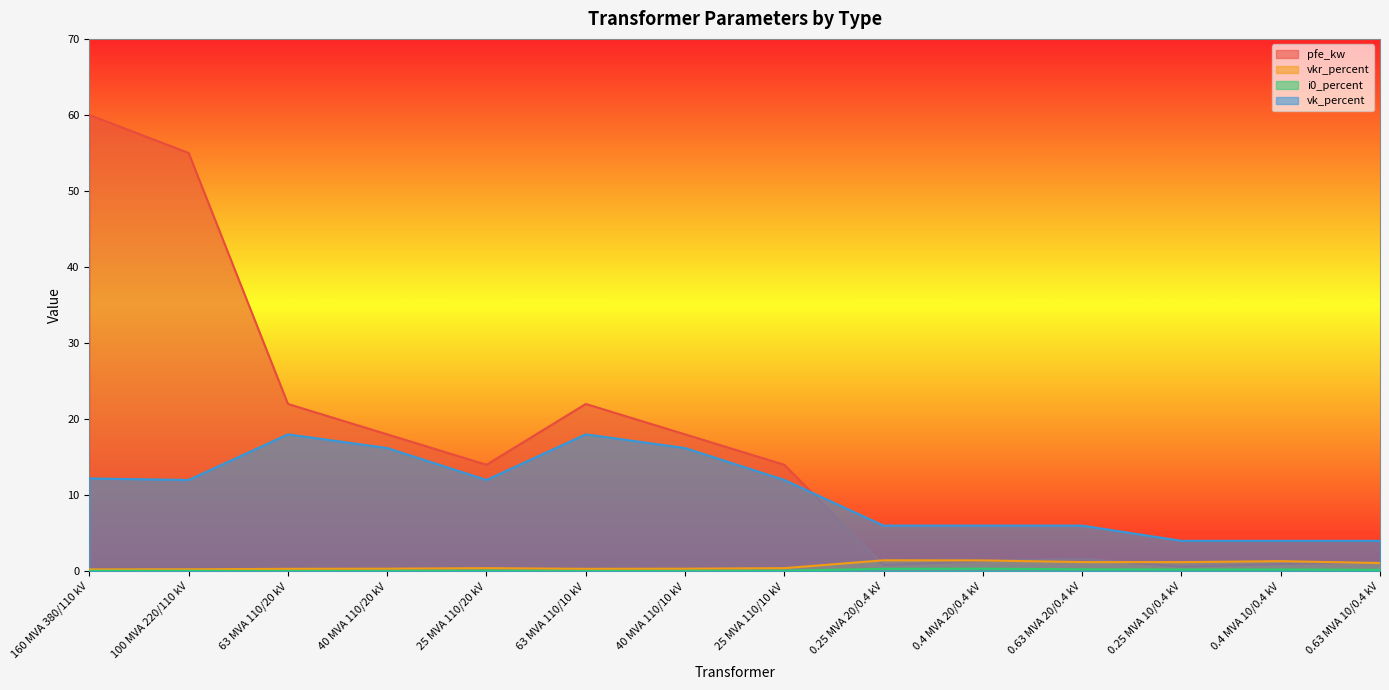

What is the maximum value for pfe_kw?

60.0